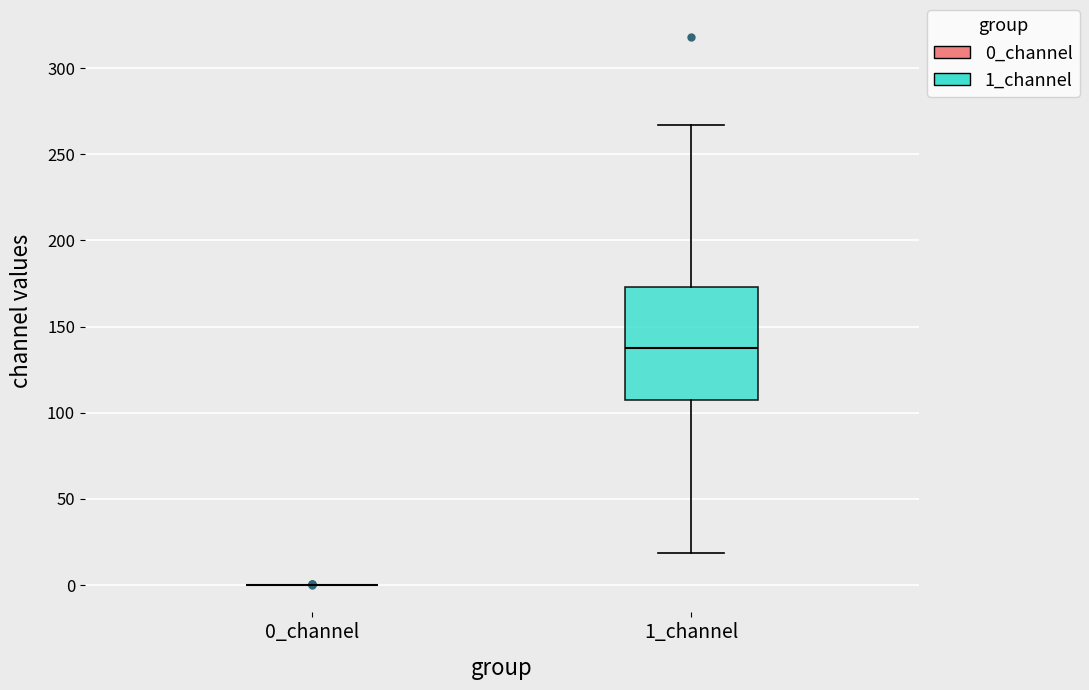

Where does the lower whisker of the box for 1_channel end on the y-axis? The values are not printed on the chart, so give them approximately, as read against the axis.

20